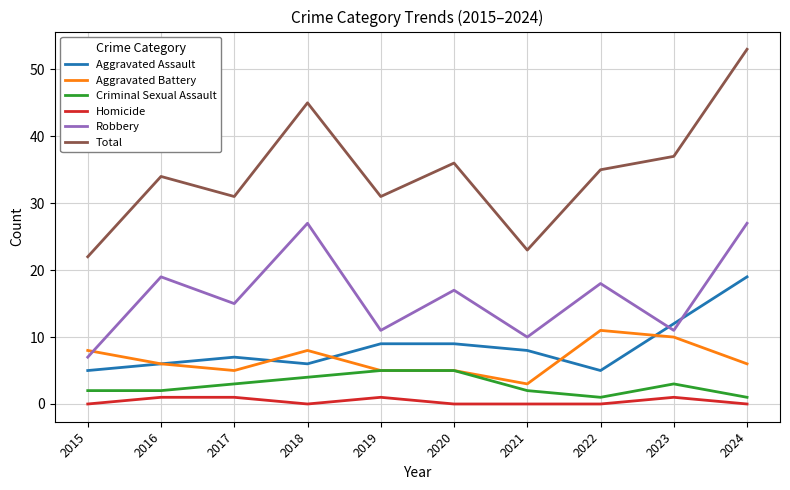

Which series changed the most between 2017 and 2023?

Total